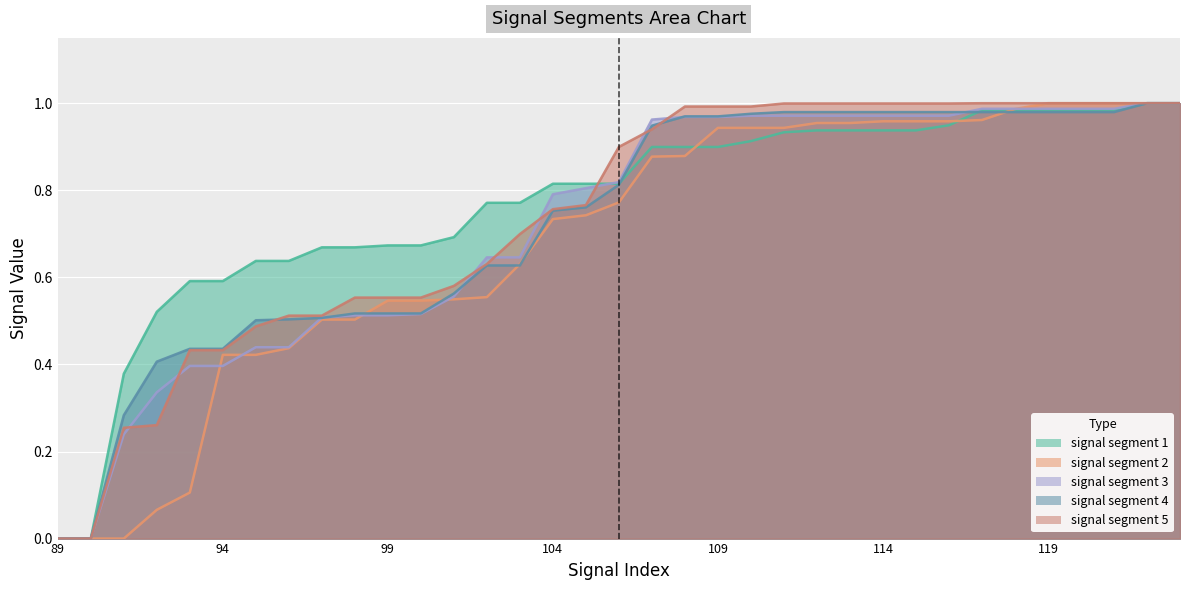

At which label does signal segment 3 reach its peak?

122